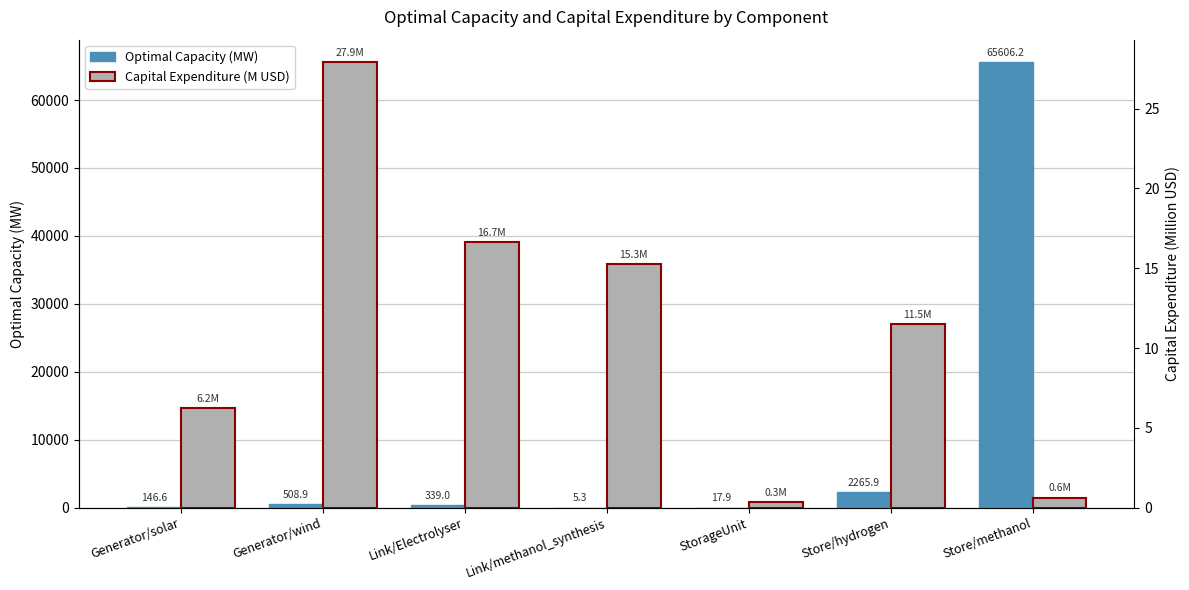

What is the label of the 3rd bar from the left?

Link/Electrolyser